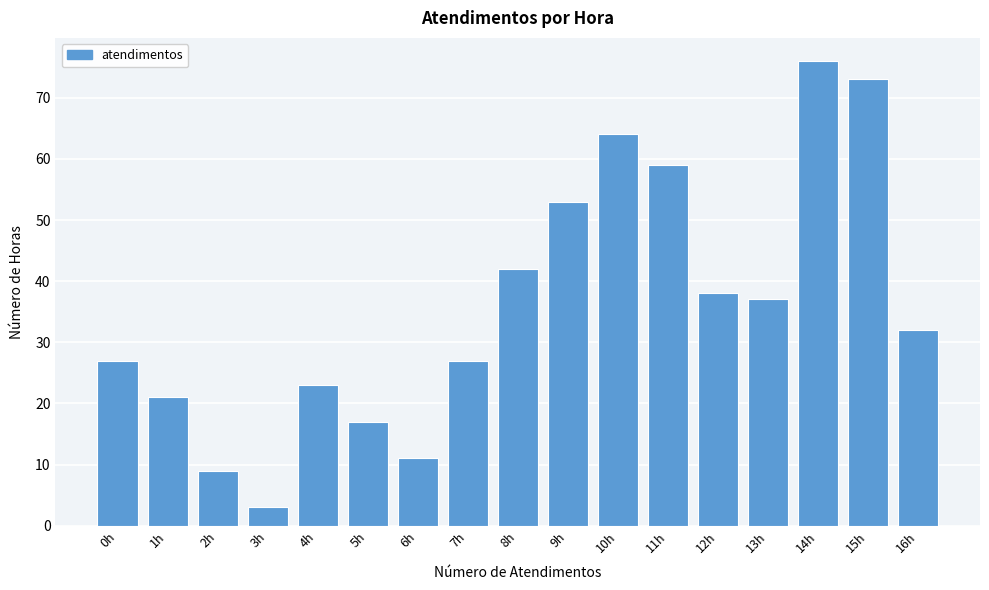

Reading right to left, extract all data points from this chart.

32	73	76	37	38	59	64	53	42	27	11	17	23	3	9	21	27